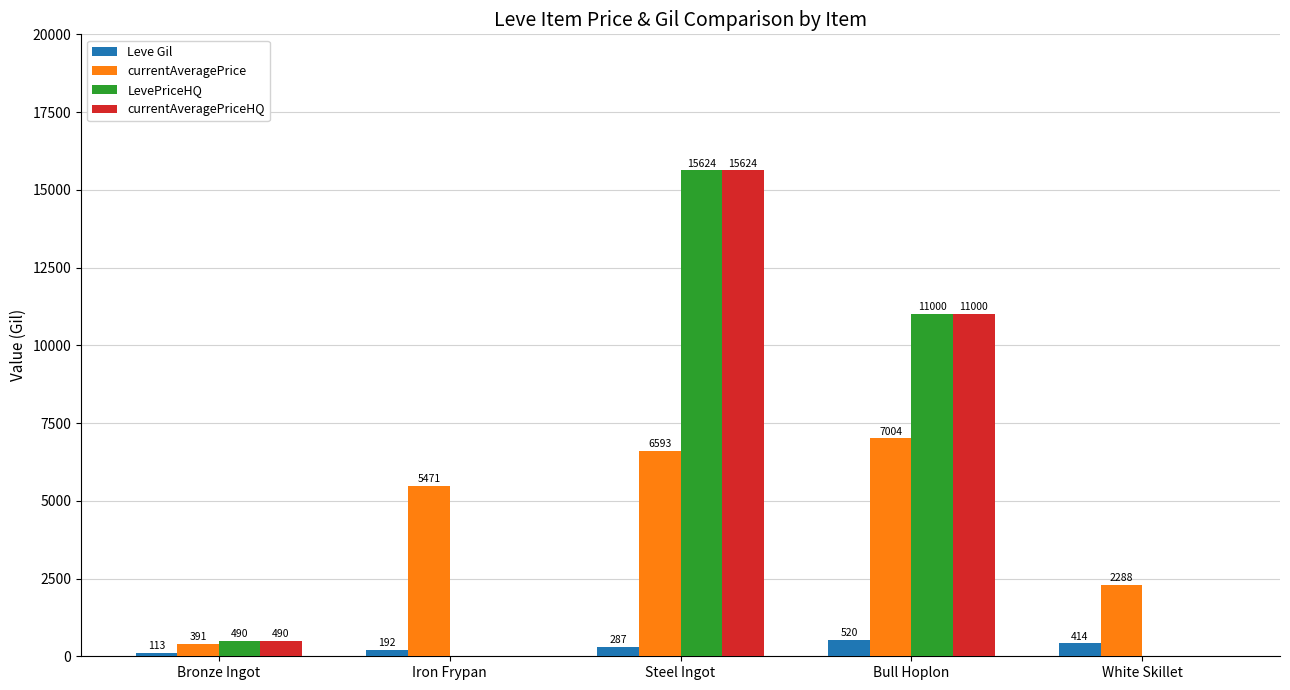

How many Leve Gil values are between 192 and 414?

3